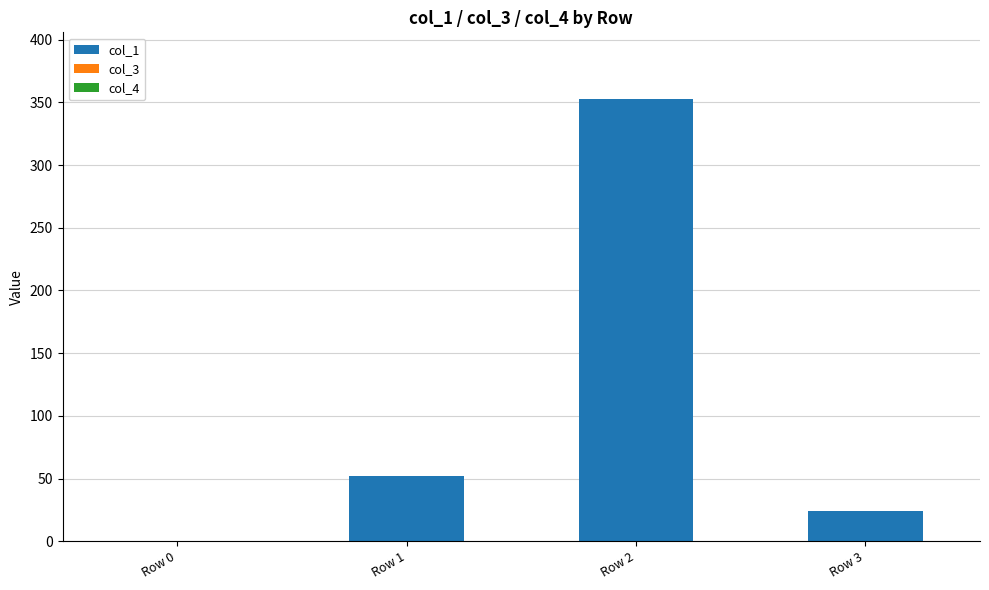

Which category has the highest value across all series?

Row 2